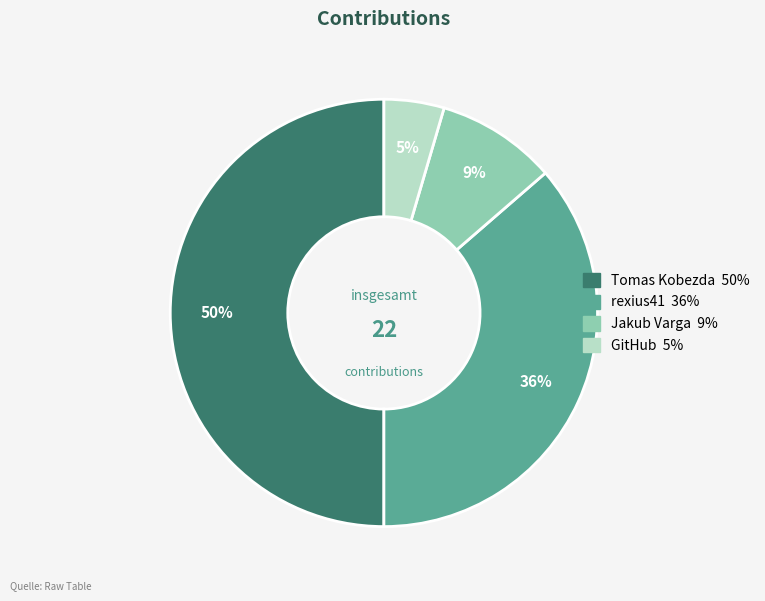

Is GitHub the majority of the pie?

No